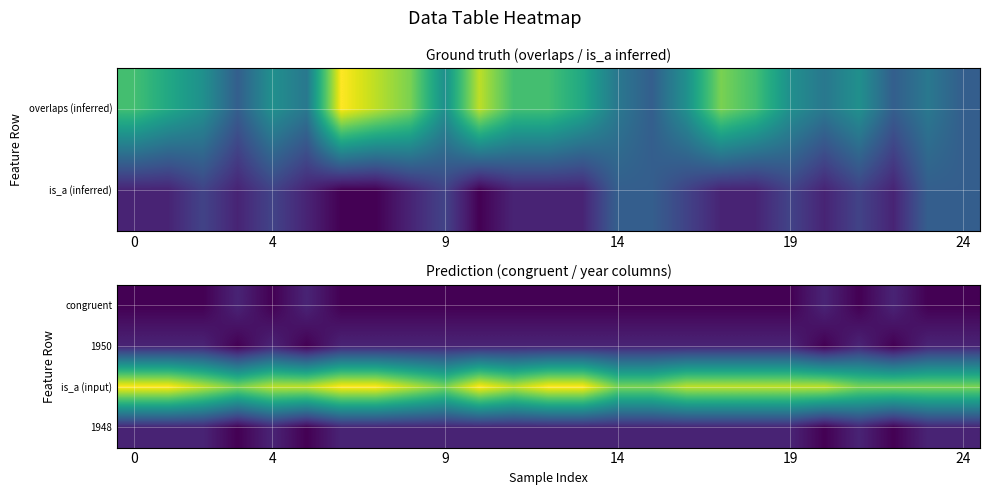

List the series in order of their peak value, highest first.

is_a (input), congruent, 1950, 1948